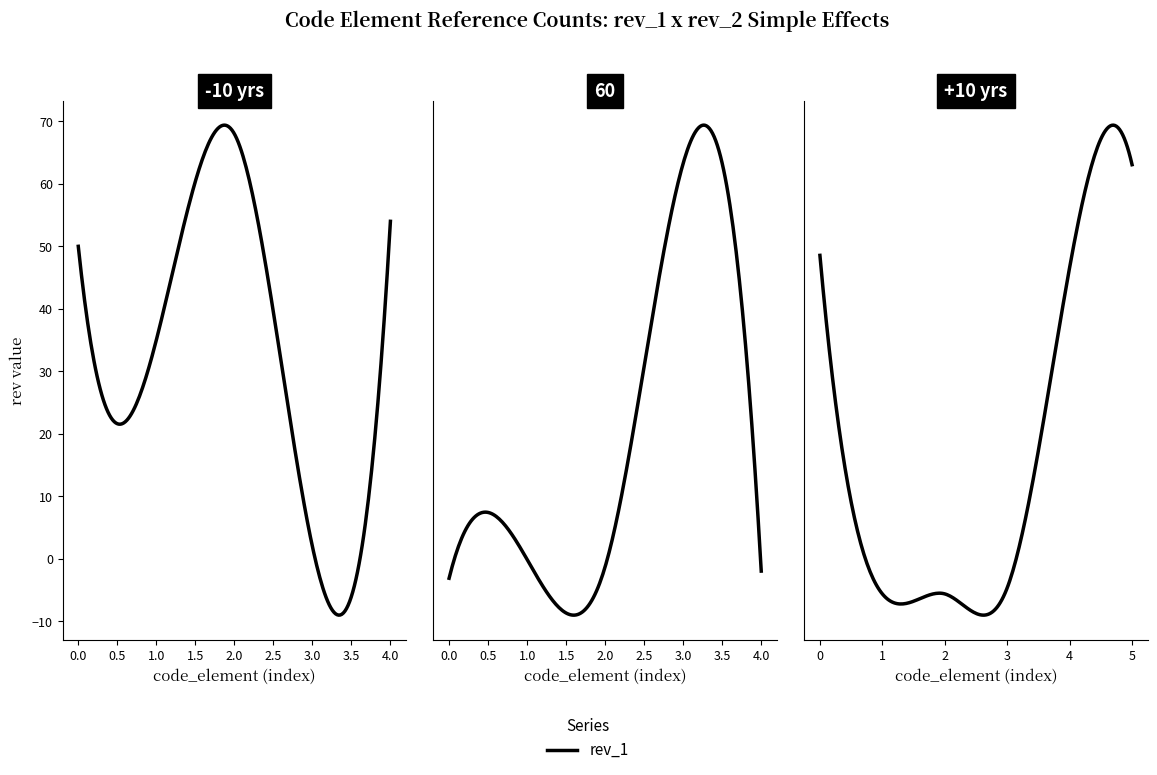

Does the chart have visible grid lines?

No